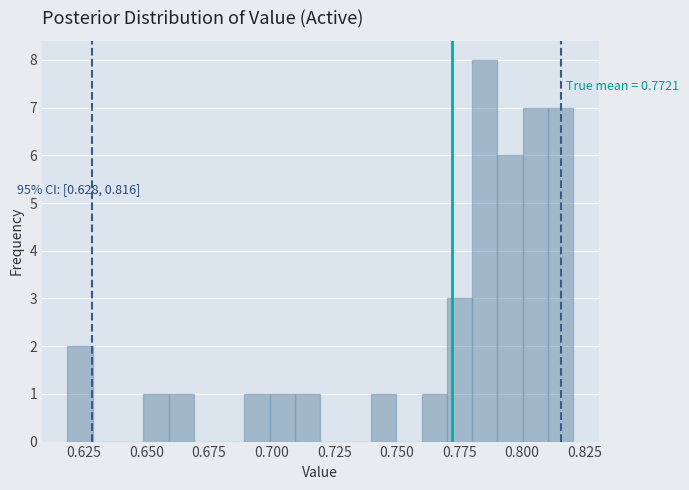

Read against the x-axis, roughly where is the centre of the tallest bar?

0.785